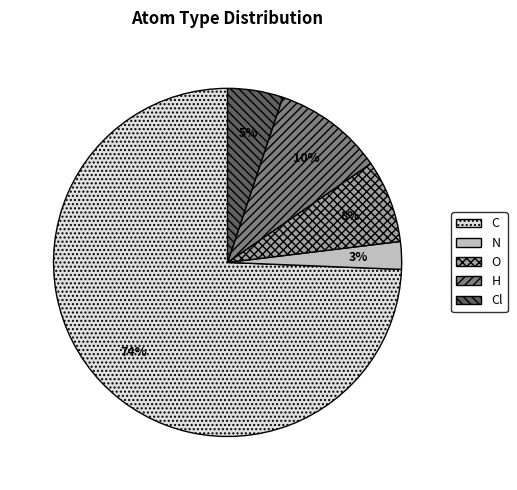

Does any single category account for the majority?

Yes